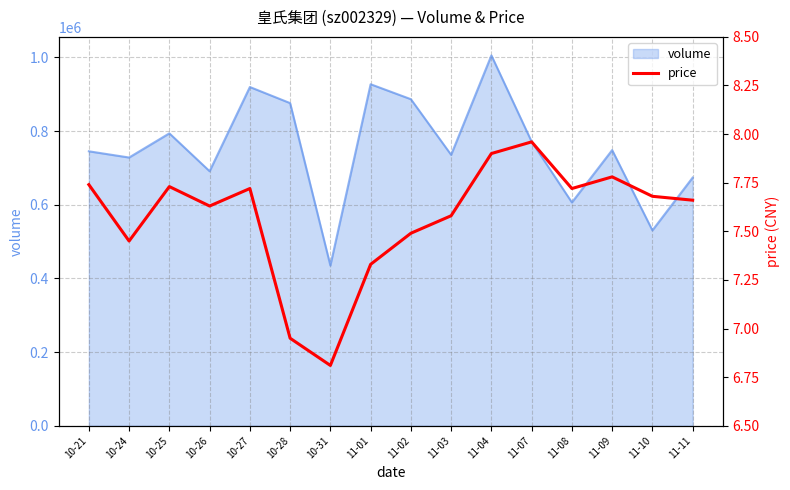

Is it true that the value at 11-08 is 4.9?

False